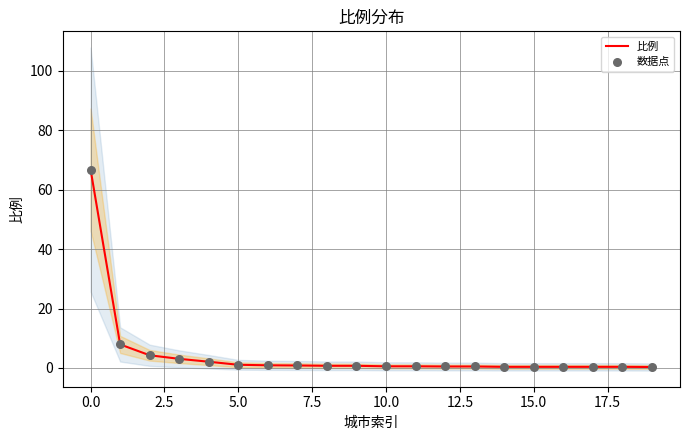

Is the value of 比例 at 18 greater than the value of 数据点 at 5.0?

No